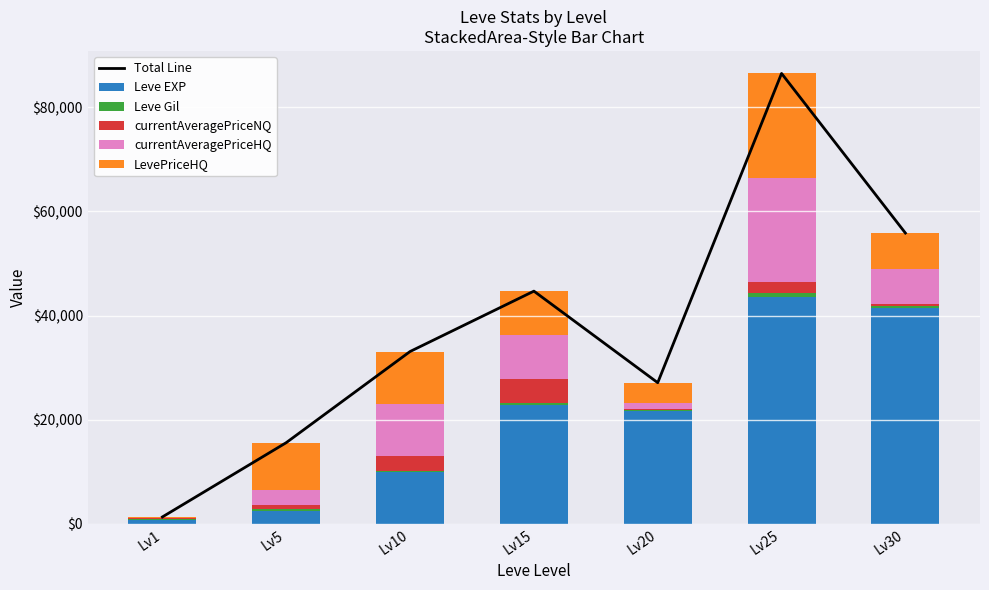

True or false: Leve Gil has a value of 230 at Lv10.

True